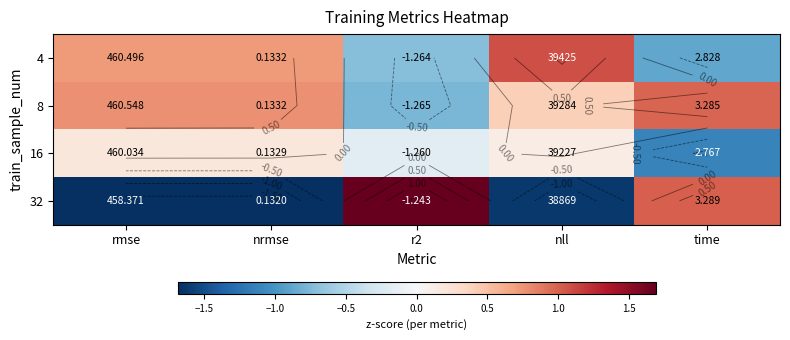

Between time and rmse, which is larger?

rmse